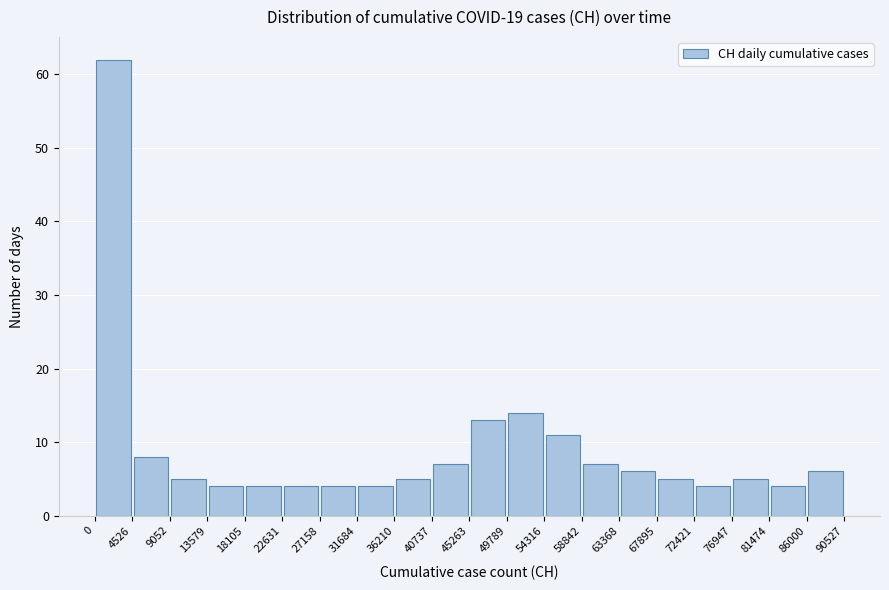

Reading left to right, transcribe this chart: for each bar, give the range it covers on the x-axis and its height. The values are not printed on the chart, so give them approximately, as read against the axis.

0 to 4526: 62
4526 to 9052: 8
9052 to 13579: 5
13579 to 18105: 4
18105 to 22631: 4
22631 to 27158: 4
27158 to 31684: 4
31684 to 36210: 4
36210 to 40737: 5
40737 to 45263: 7
45263 to 49789: 13
49789 to 54316: 14
54316 to 58842: 11
58842 to 63368: 7
63368 to 67895: 6
67895 to 72421: 5
72421 to 76947: 4
76947 to 81474: 5
81474 to 86000: 4
86000 to 90527: 6